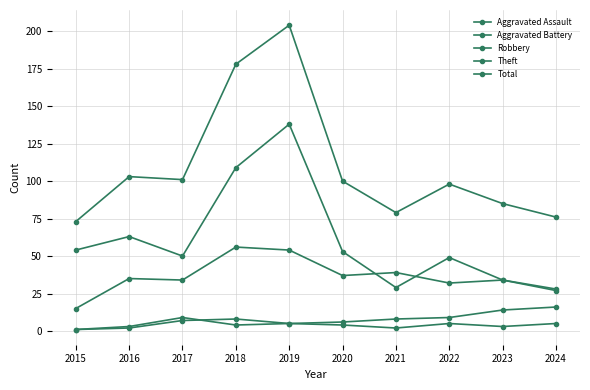

Reading left to right, what are all the values shown in this chart?

Aggravated Assault: 1	2	7	8	5	4	2	5	3	5
Aggravated Battery: 1	3	9	4	5	6	8	9	14	16
Robbery: 15	35	34	56	54	37	39	32	34	27
Theft: 54	63	50	109	138	53	29	49	34	28
Total: 73	103	101	178	204	100	79	98	85	76